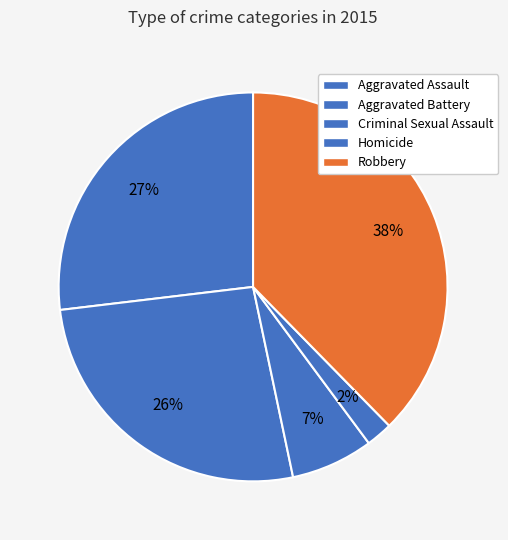

Which has a higher value, Homicide or Criminal Sexual Assault?

Criminal Sexual Assault